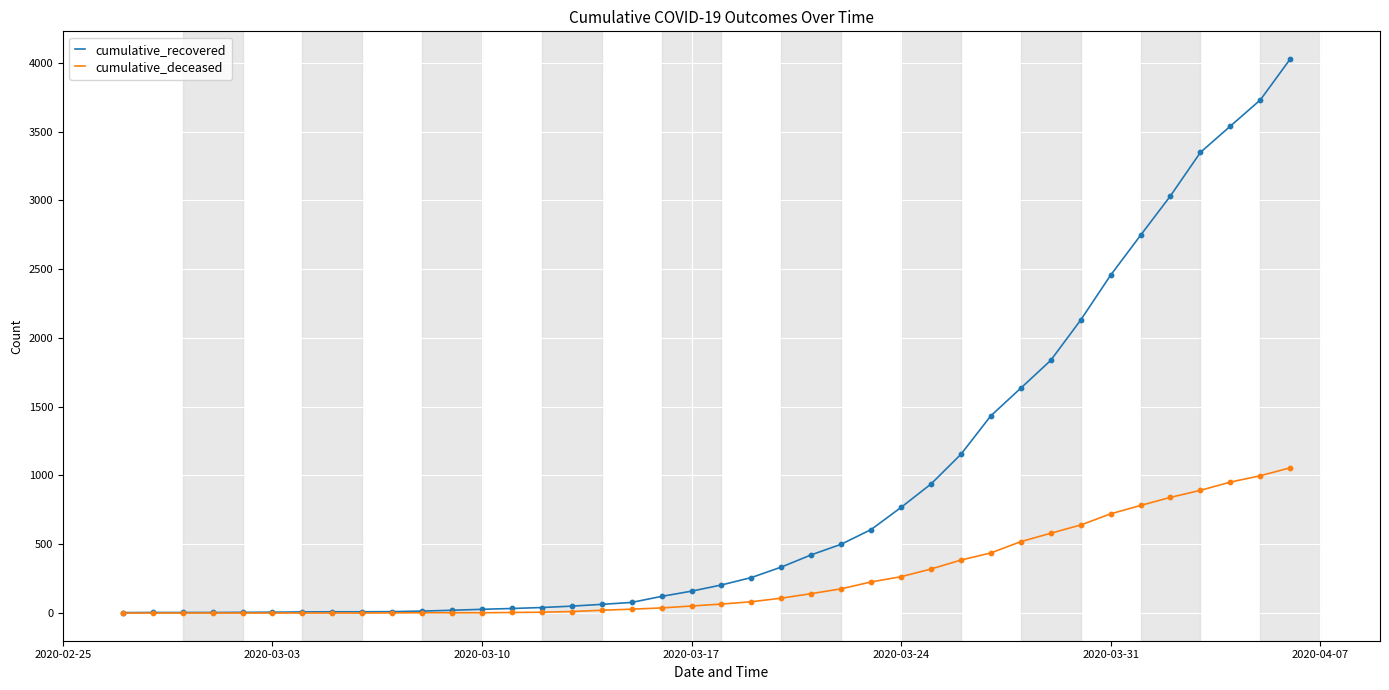

List the series in order of their overall mean, lowest first.

cumulative_deceased, cumulative_recovered